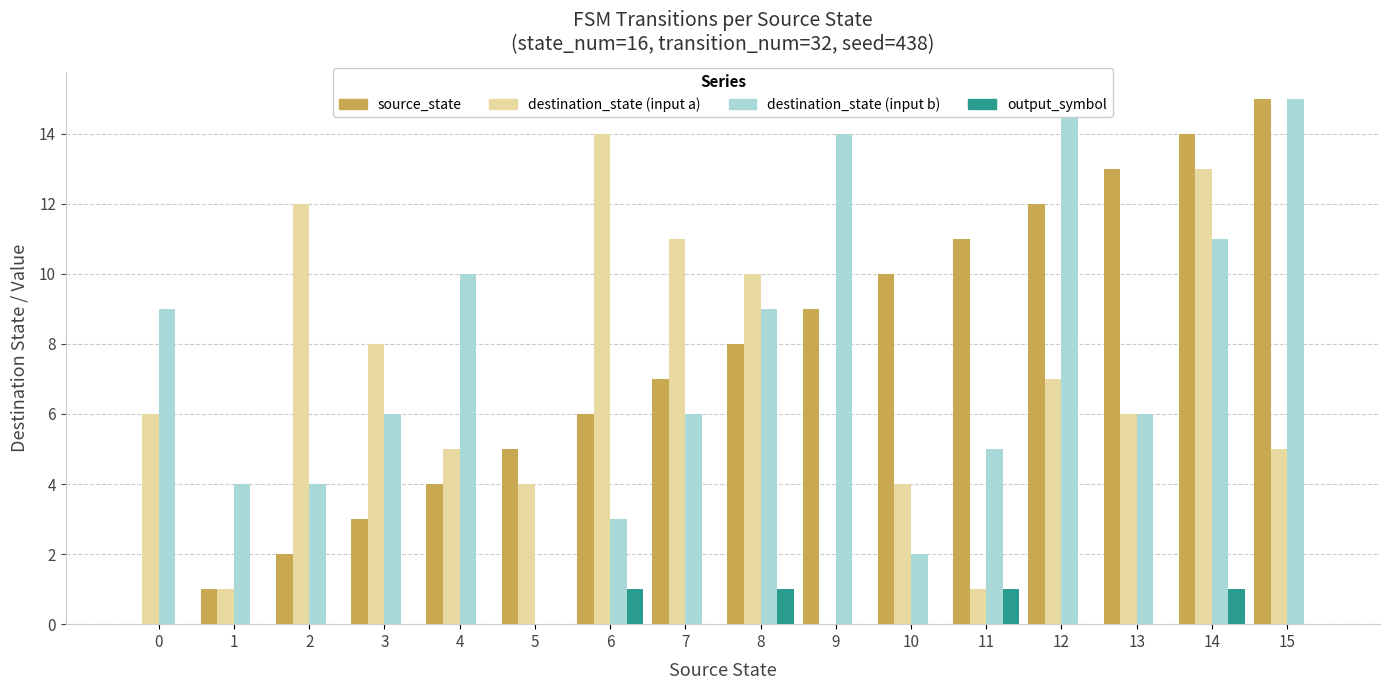

What is the difference between the maximum and minimum values in the output_symbol series?

1